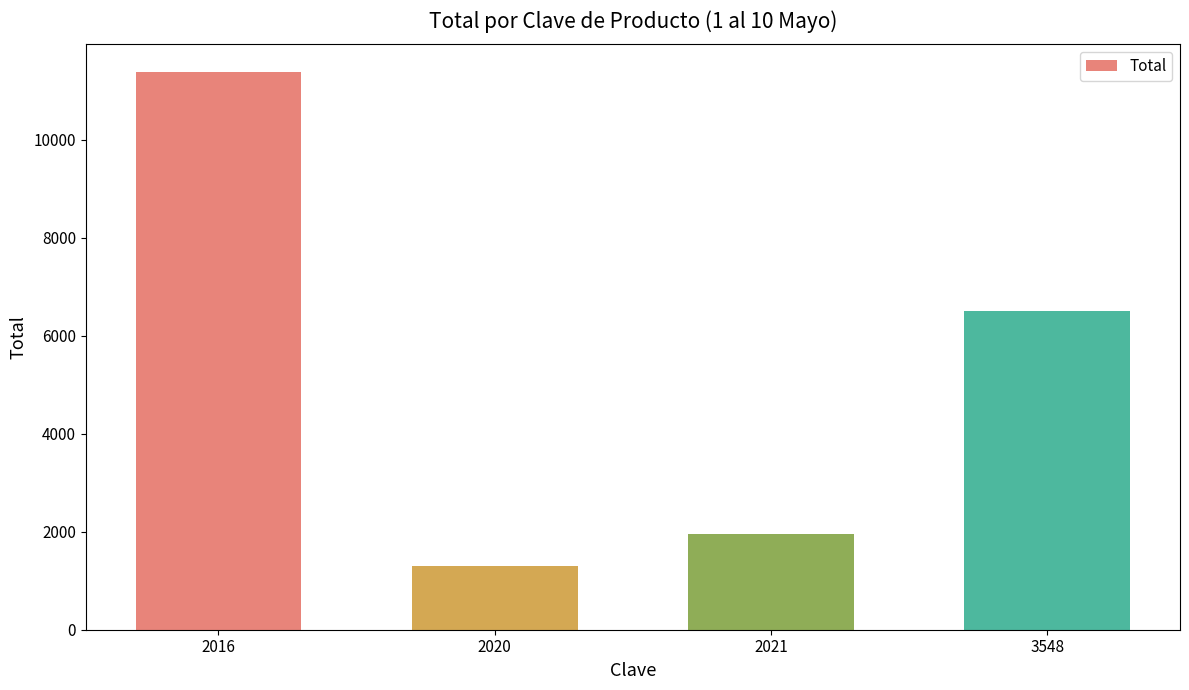

Approximately how many times larger is the value at 2021 compared to 3548?

0.3